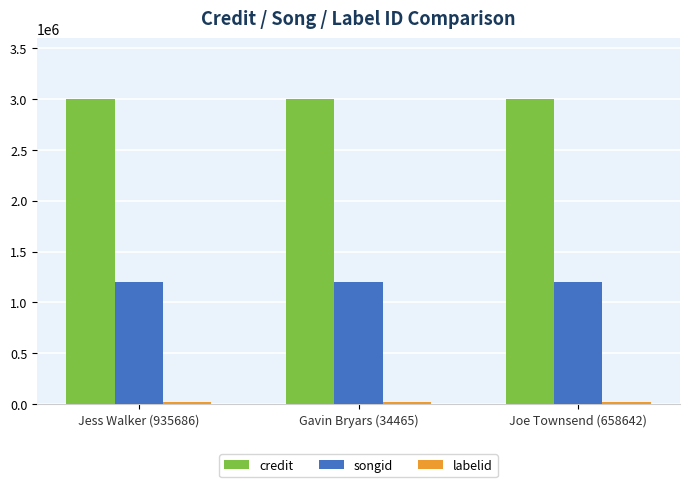

What is the label of the 3rd bar from the right?

Jess Walker (935686)